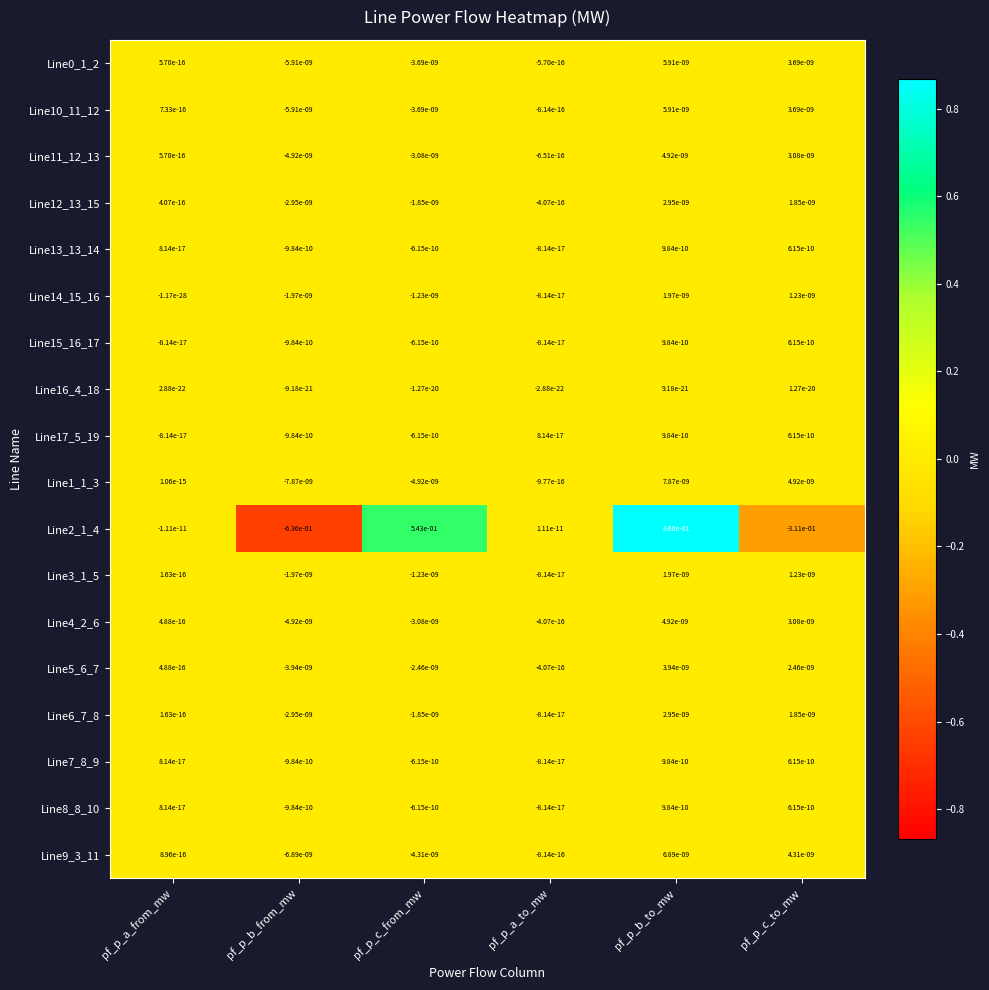

Count the number of data series in this chart.

18